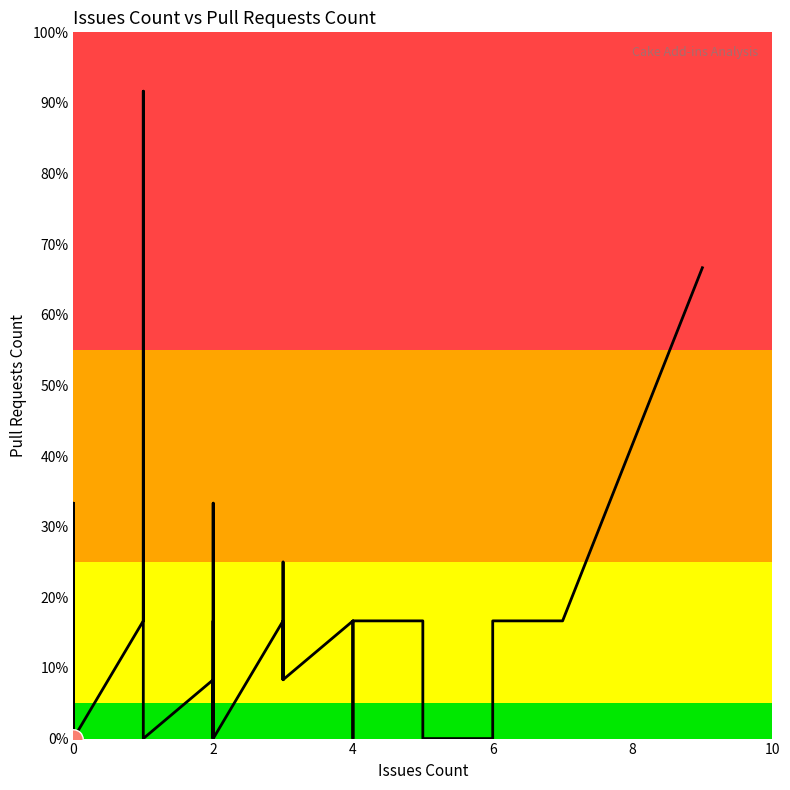

Is this an area chart (filled region under the line)?

No